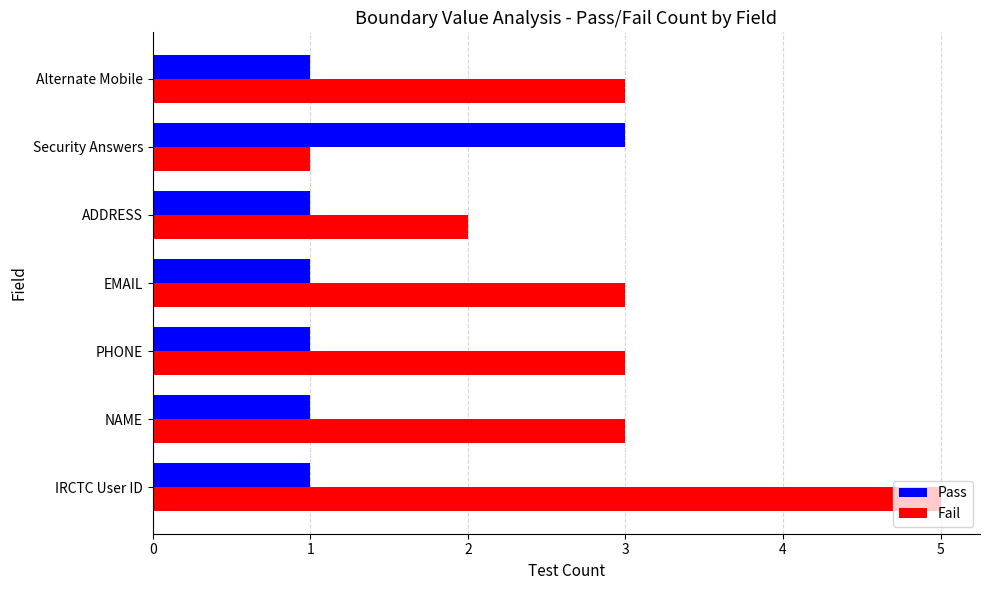

Which series has the largest total across all categories?

Fail